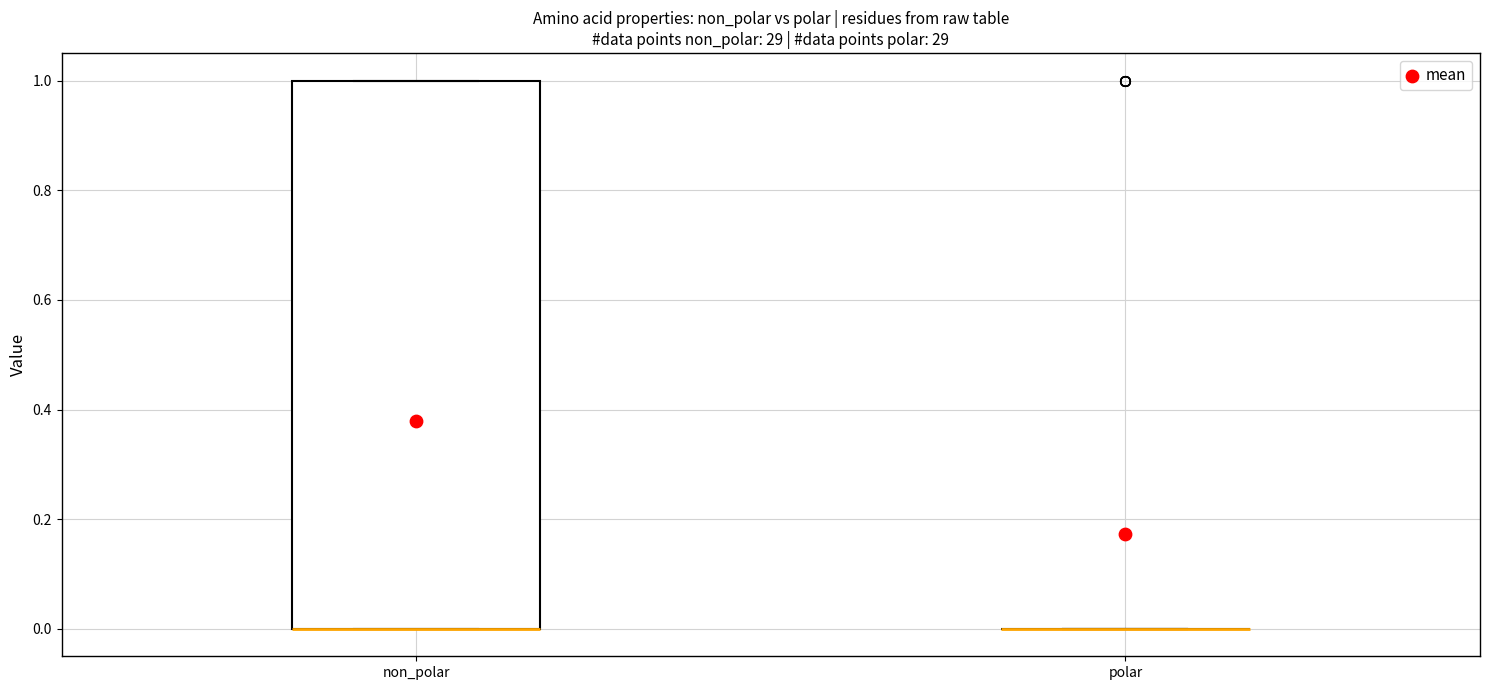

Reading left to right, transcribe this box plot: for each box, give where its median line is, the range the box spans, and where its two whiskers end, as read against the y-axis. The values are not printed on the chart, so give them approximately, as read against the axis.

non_polar: median 0 (drawn on the box's lower edge), box 0 to 1, whiskers 0 to 1
polar: box collapsed to a line at 0, whiskers 0 to 0